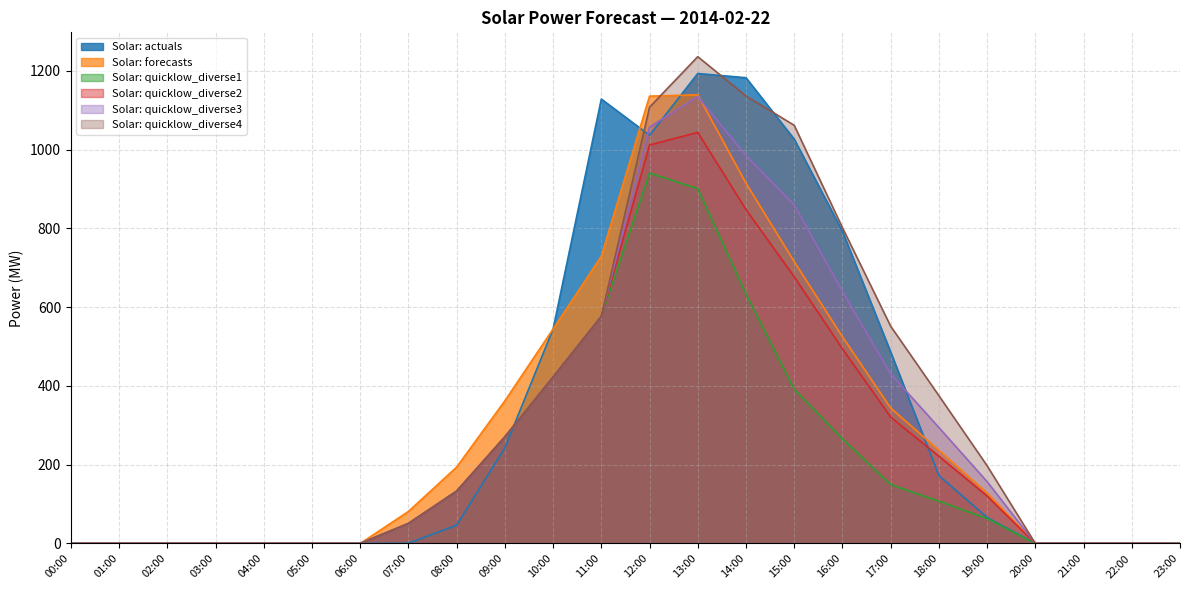

How many positive values does the Solar: actuals series have?

13